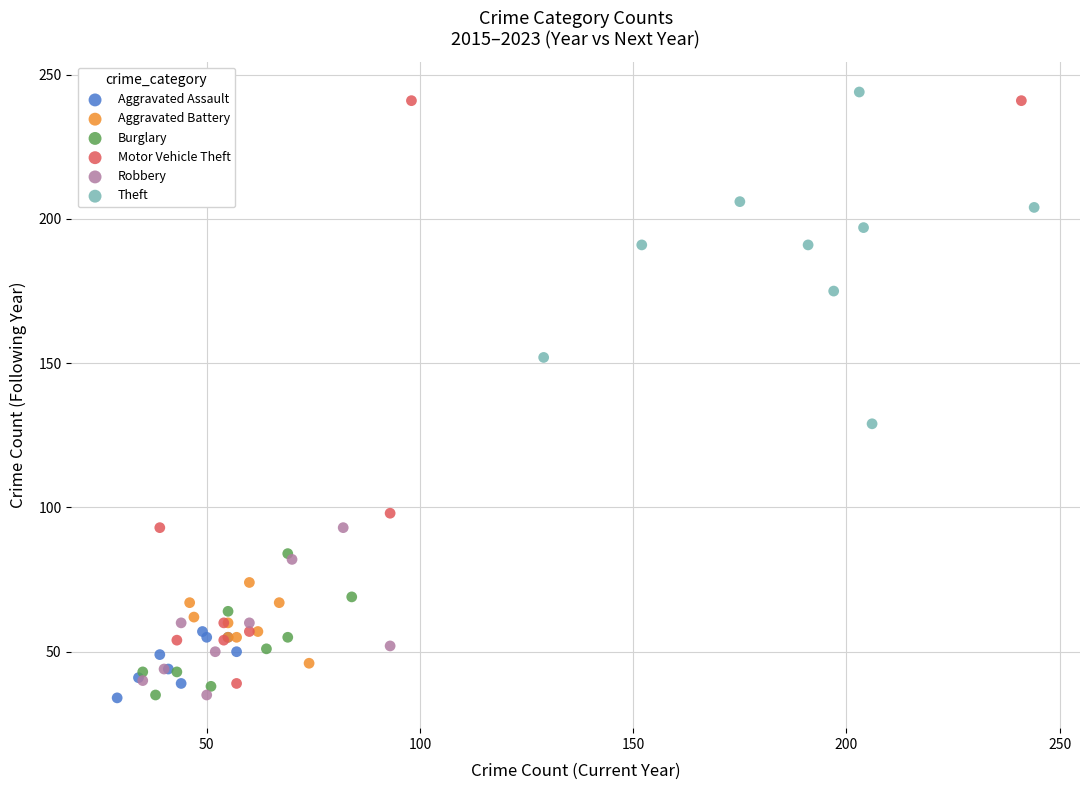

Which series has the widest spread of Y values?

Motor Vehicle Theft